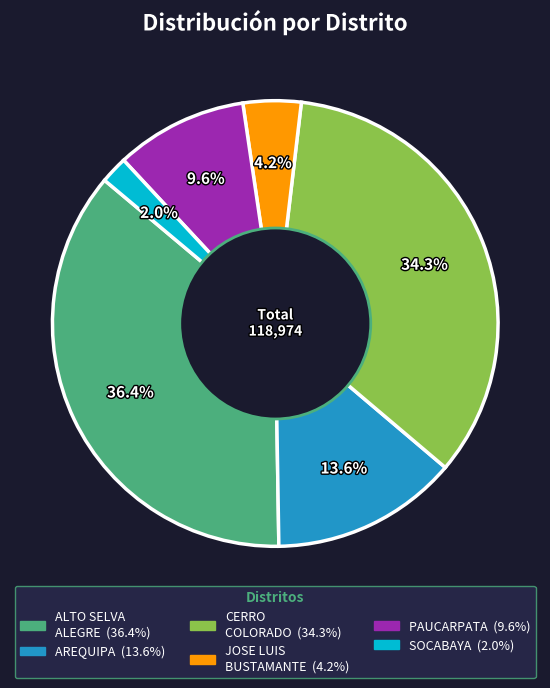

Is there a majority slice in this chart?

No